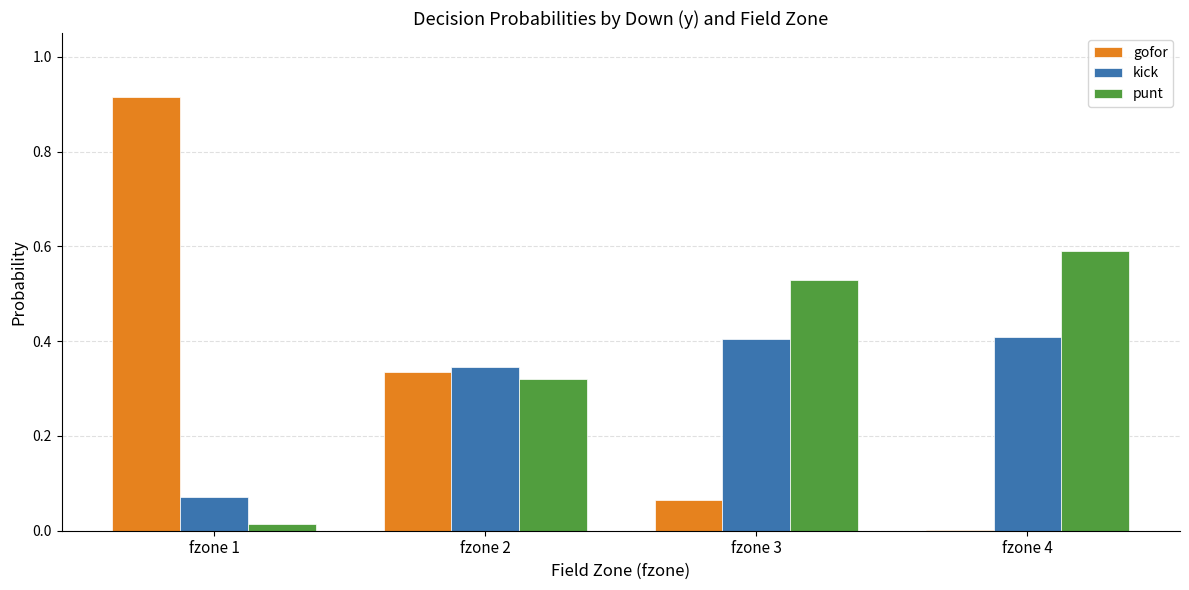

Is it true that kick equals 0.1 at fzone 3?

False